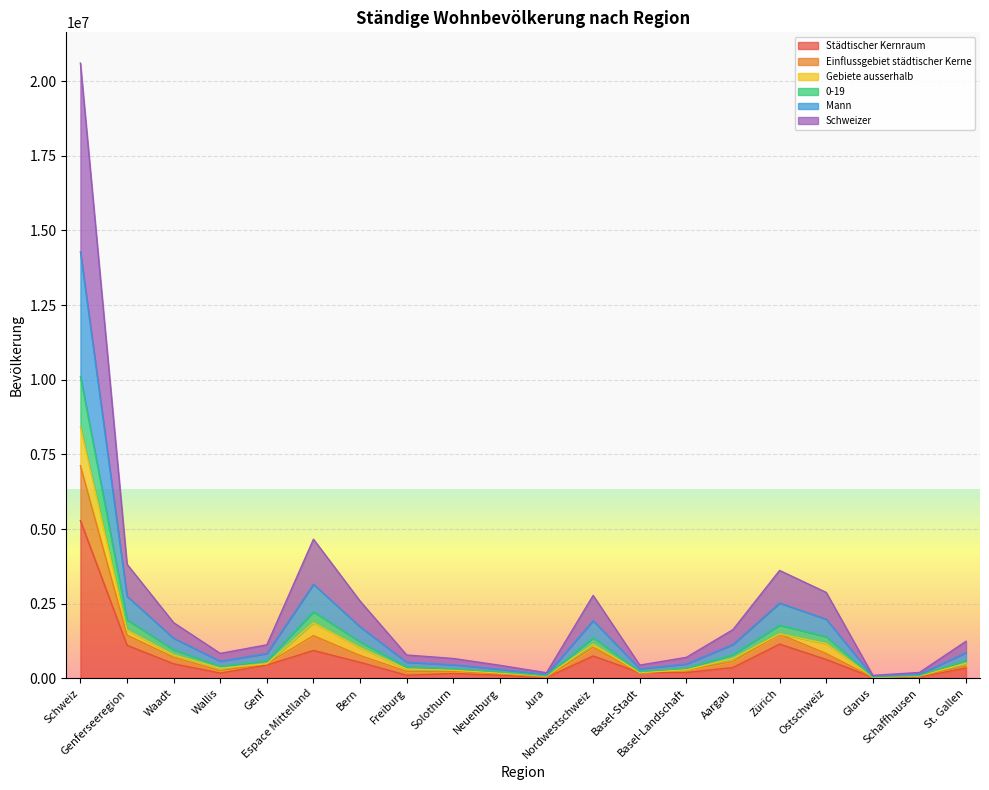

At which label does Einflussgebiet städtischer Kerne reach its minimum?

Glarus